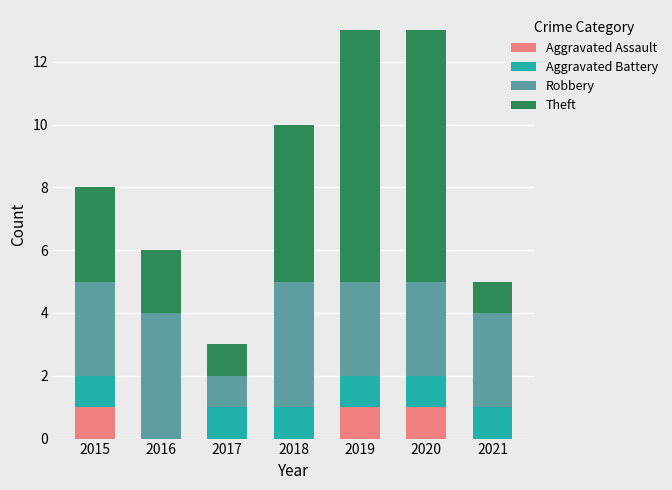

Is it true that Aggravated Assault equals 0 at 2016?

True